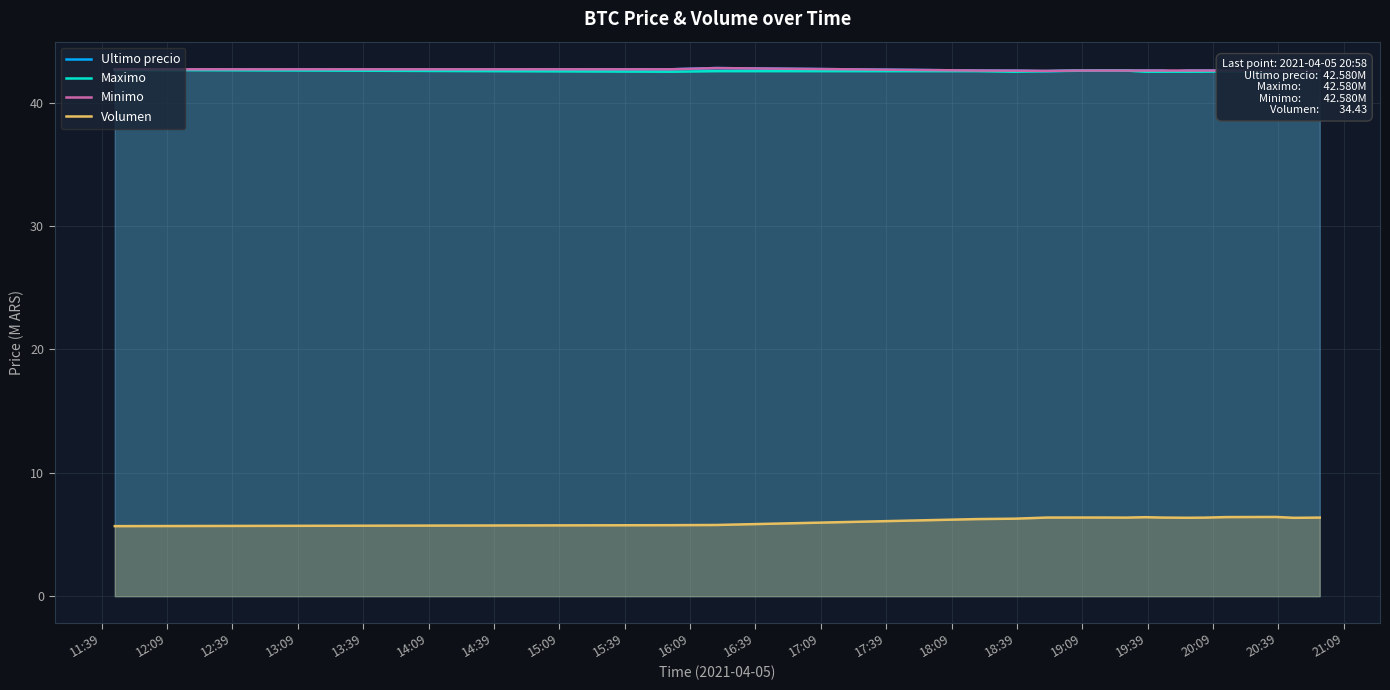

Count the number of data series in this chart.

4